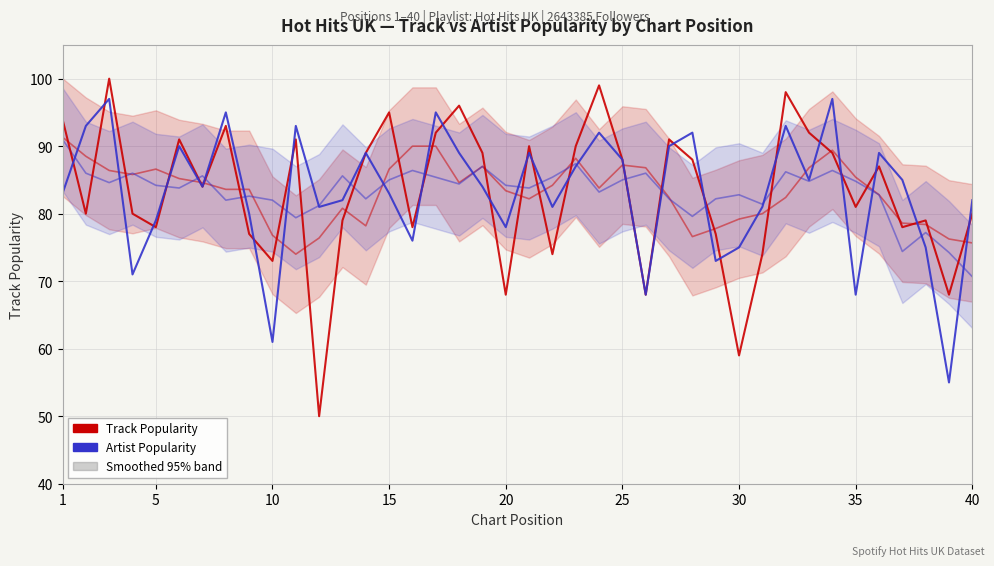

Is this an area chart (filled region under the line)?

No